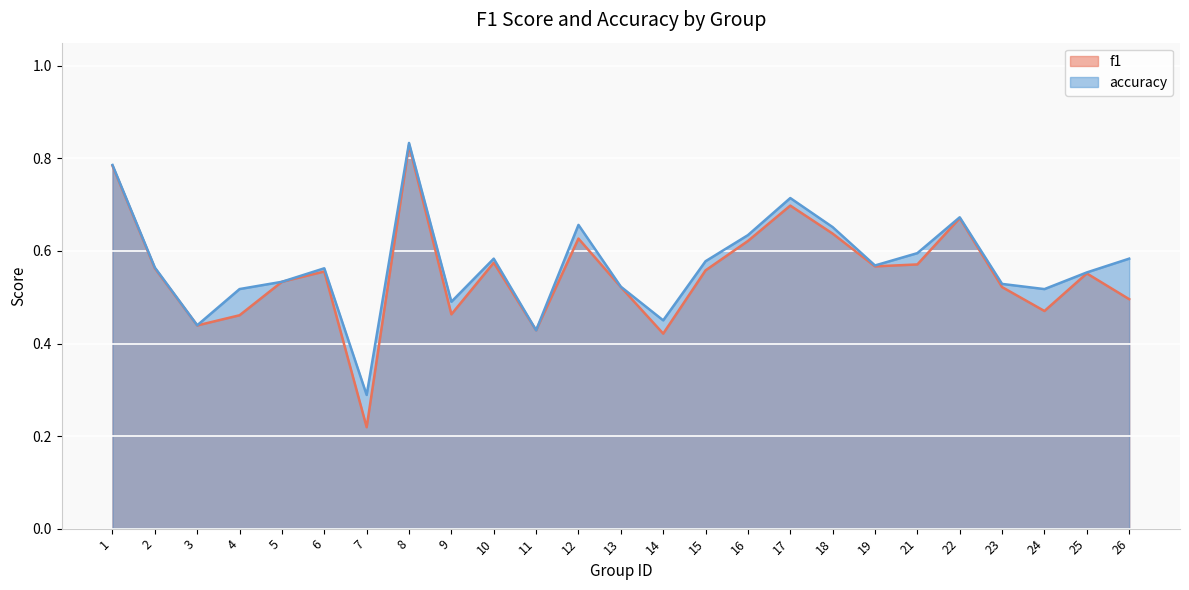

Is the value of f1 at 3 greater than the value of accuracy at 26?

No